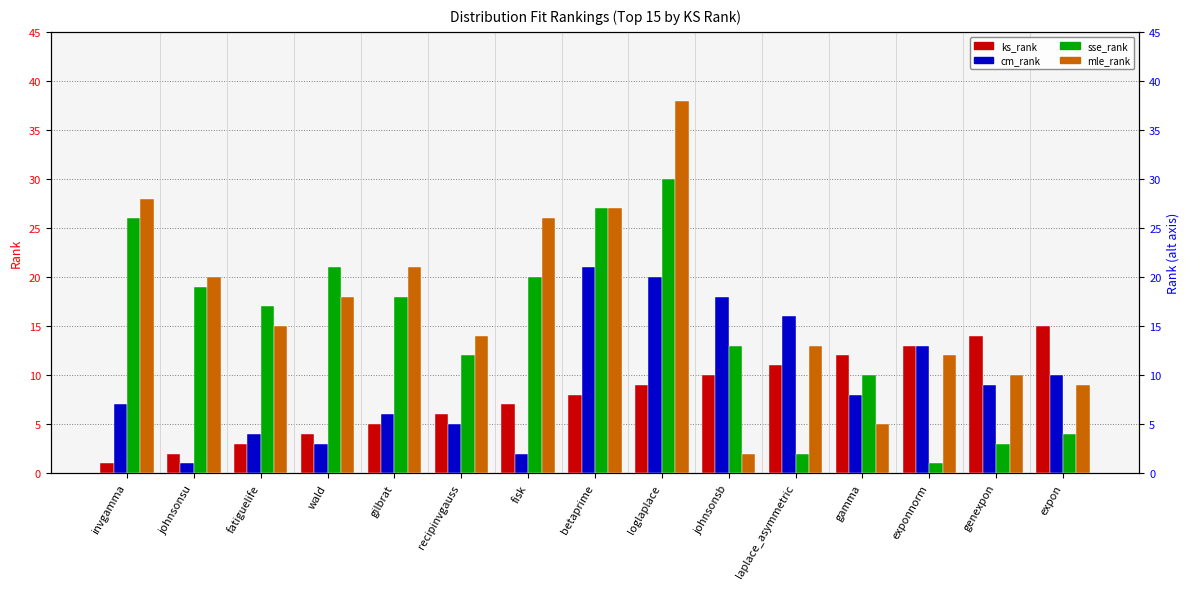

Which series has the widest spread of values?

mle_rank